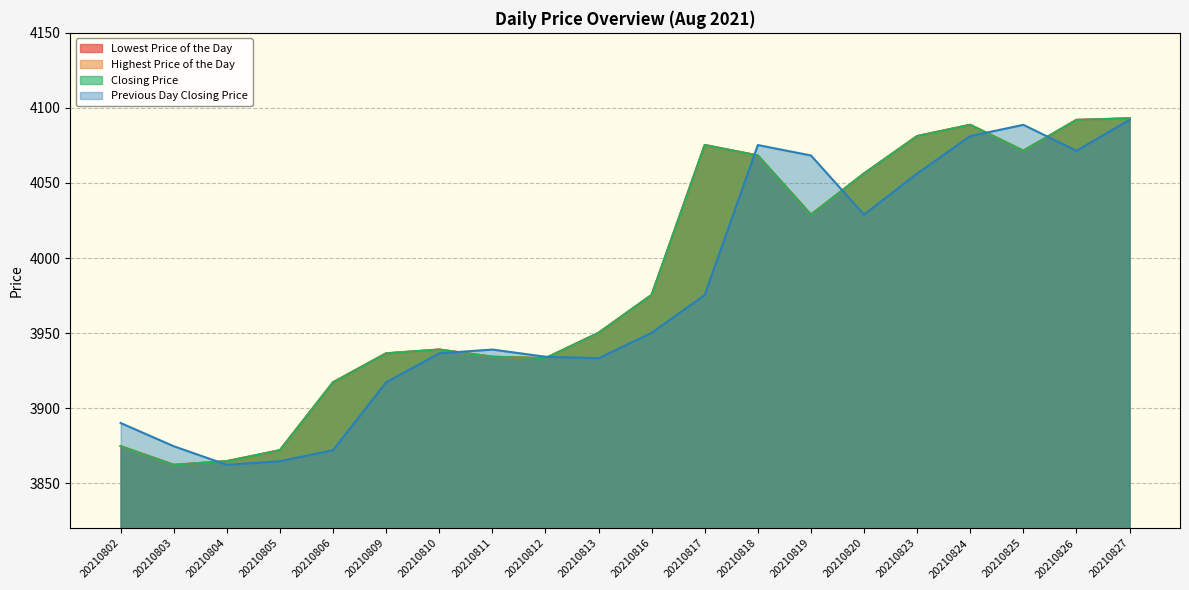

How many data points in Lowest Price of the Day are less than 3975?

10